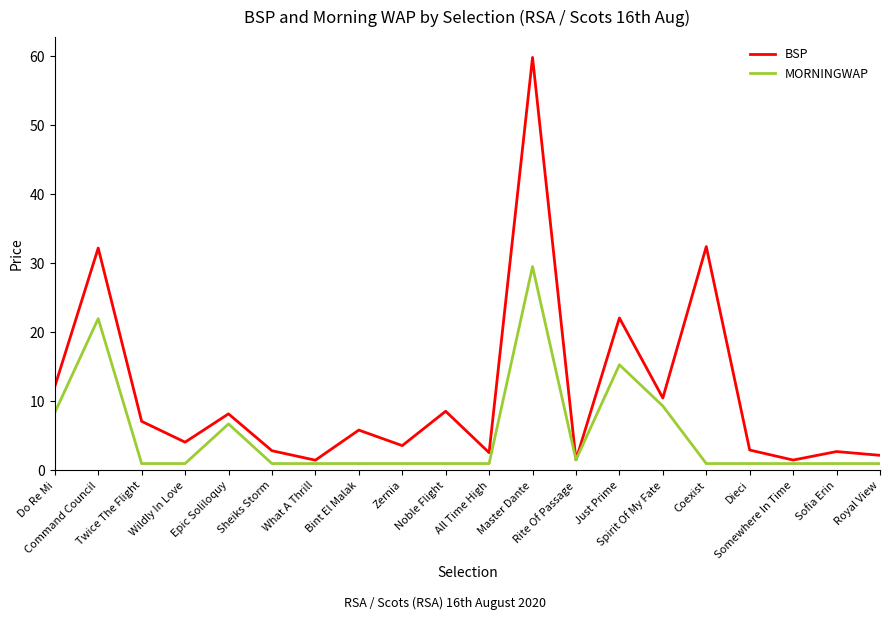

Which series has the largest total across all categories?

BSP